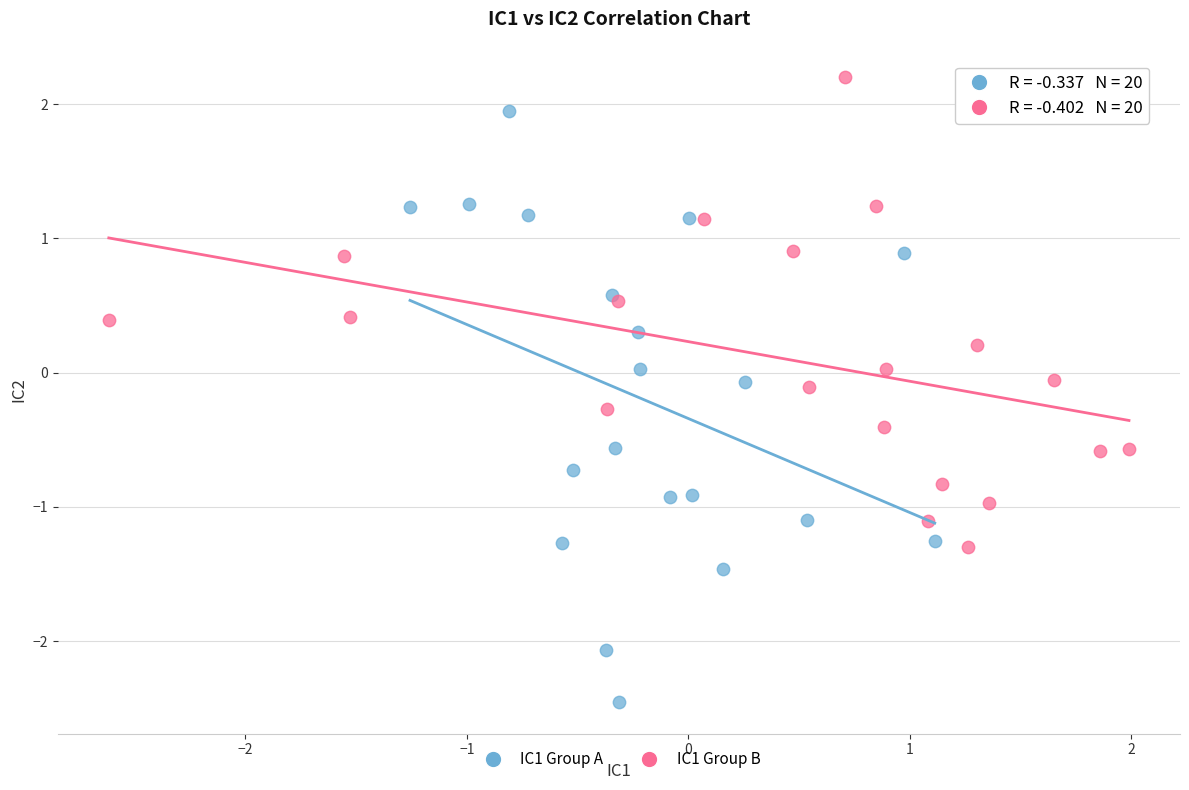

What are all the series names shown in the legend?

IC1 Group A, IC1 Group B